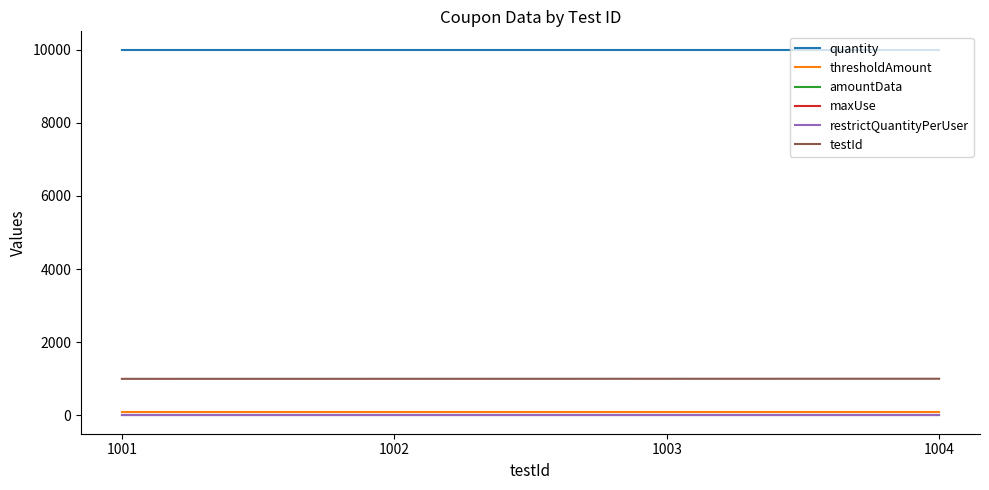

At which label is maxUse closest to 1?

1001